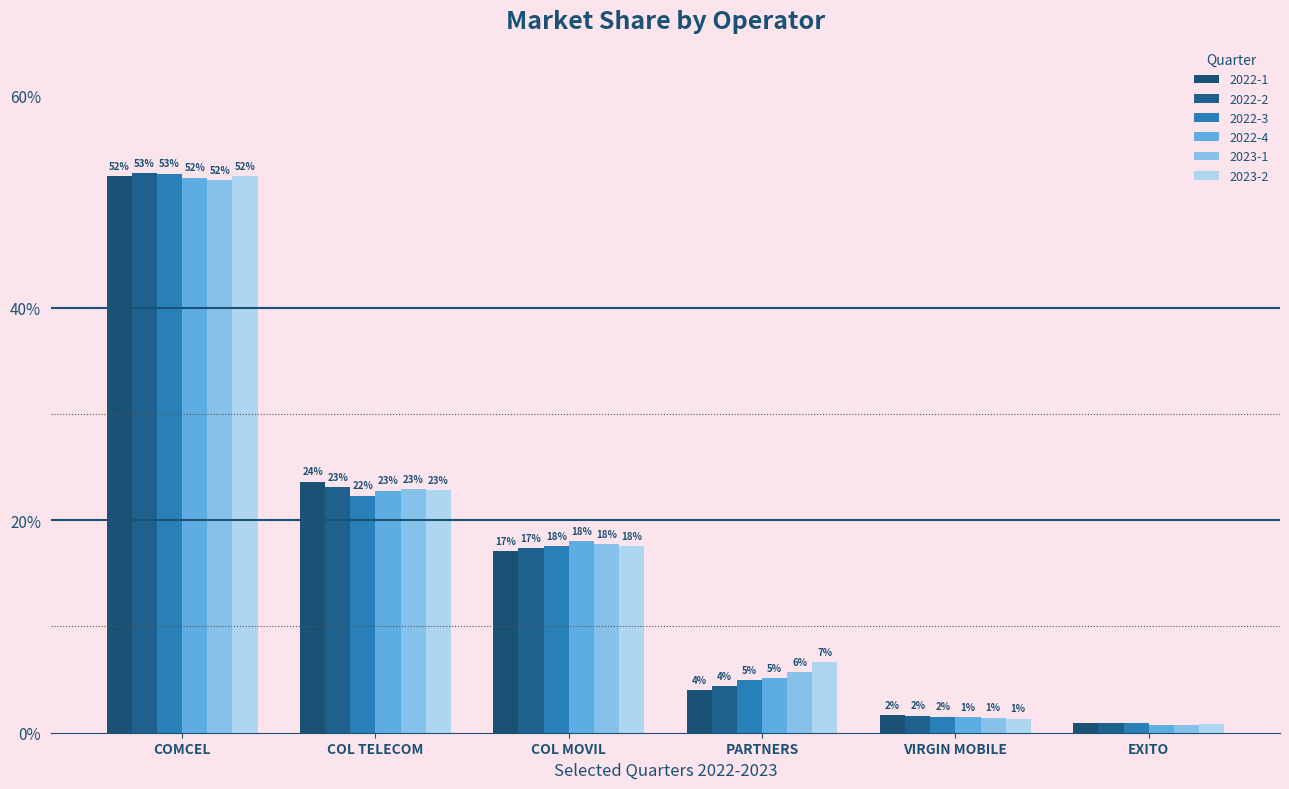

What are all the series names shown in the legend?

2022-1, 2022-2, 2022-3, 2022-4, 2023-1, 2023-2